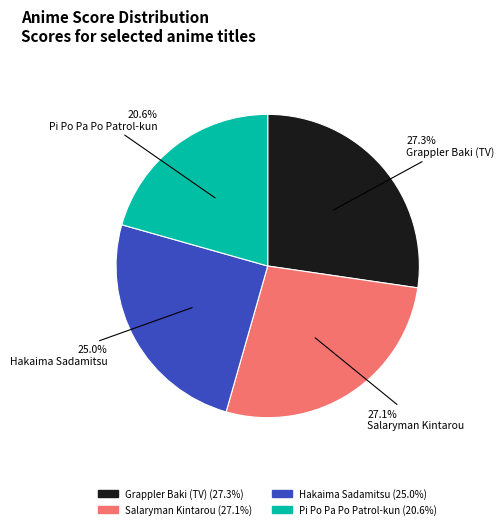

Is the sum of Grappler Baki (TV) and Salaryman Kintarou greater than half?

Yes